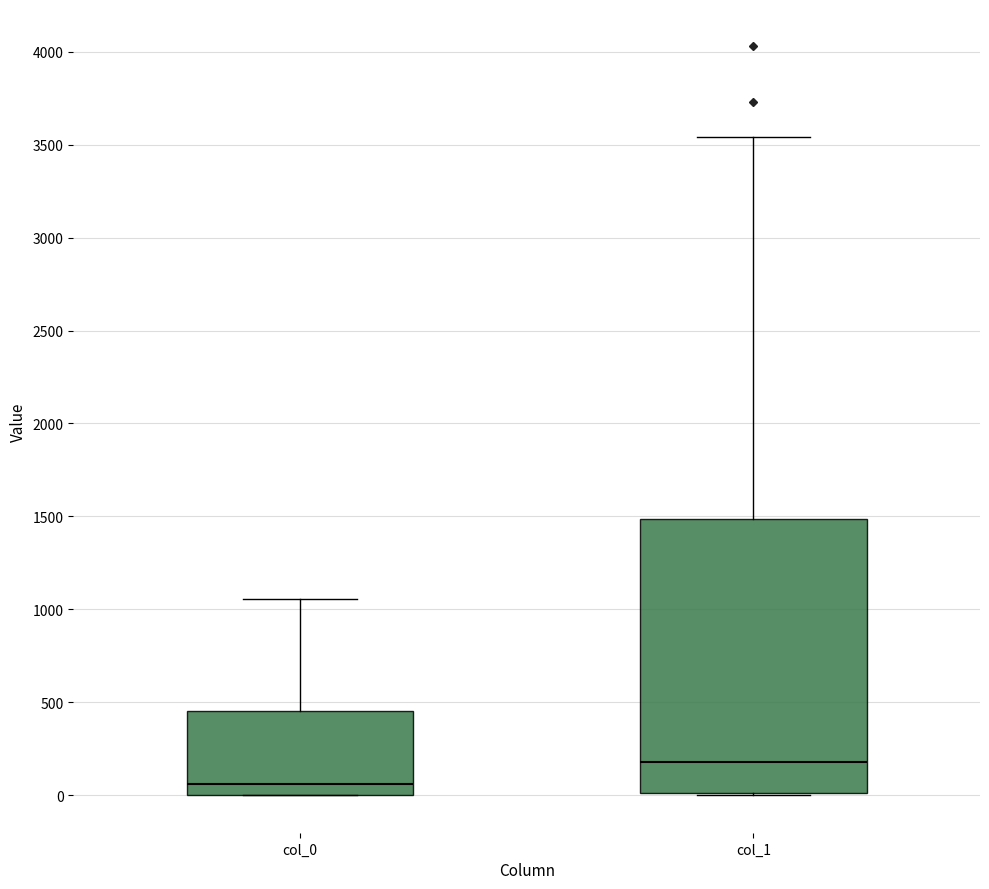

Where does the upper whisker of the box for col_0 end on the y-axis? The values are not printed on the chart, so give them approximately, as read against the axis.

1050